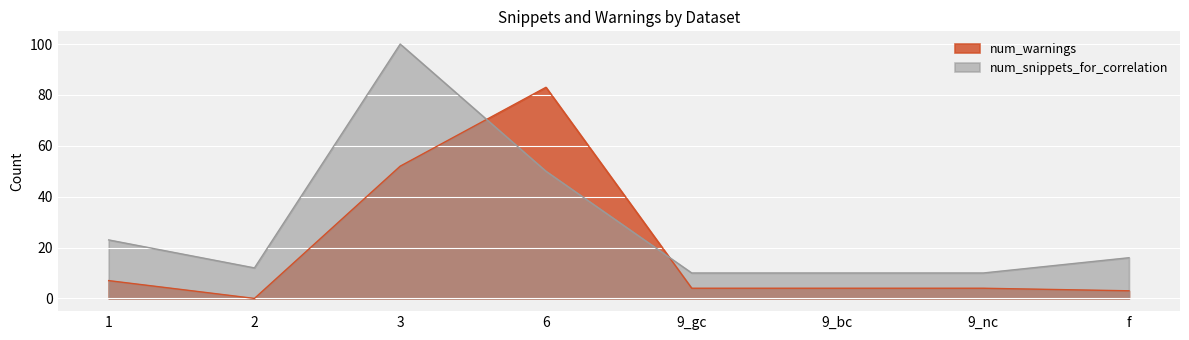

What is the spread (max minus min) of values at 3?

48